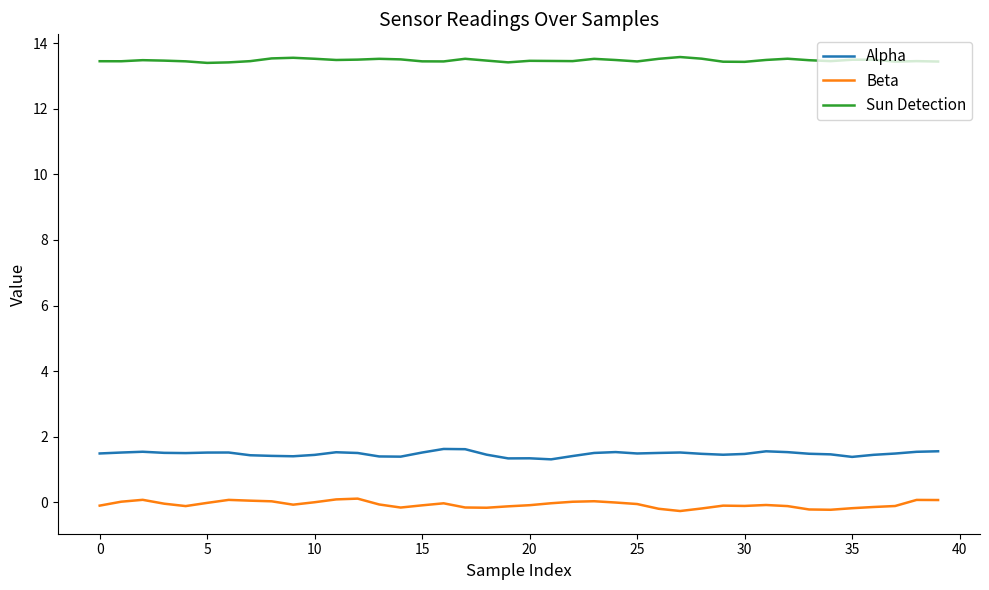

In Alpha, how many points are lower than both neighbors (excluding endpoints)?

8